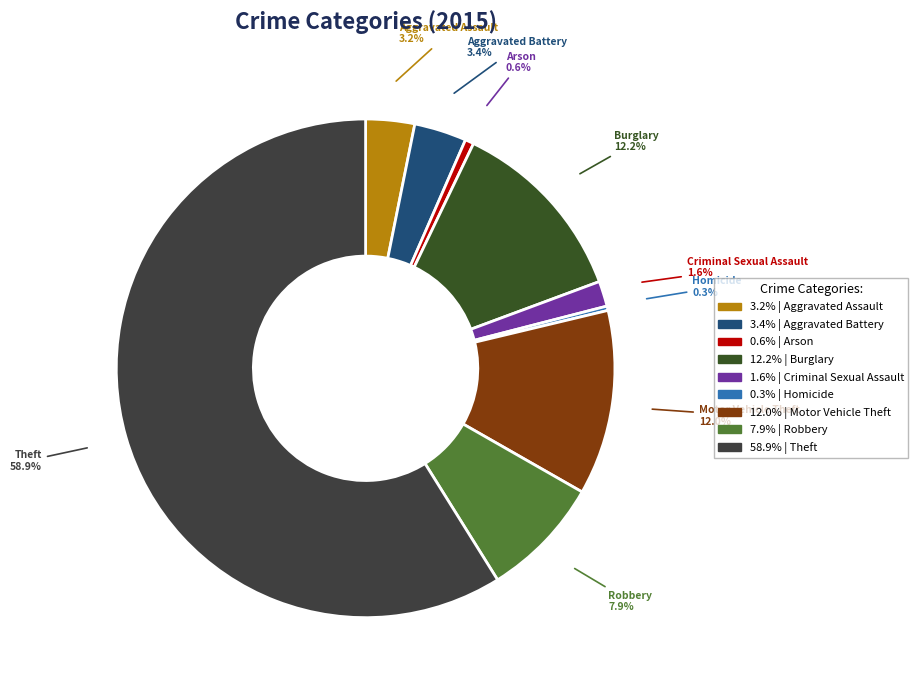

Is there a majority slice in this chart?

Yes